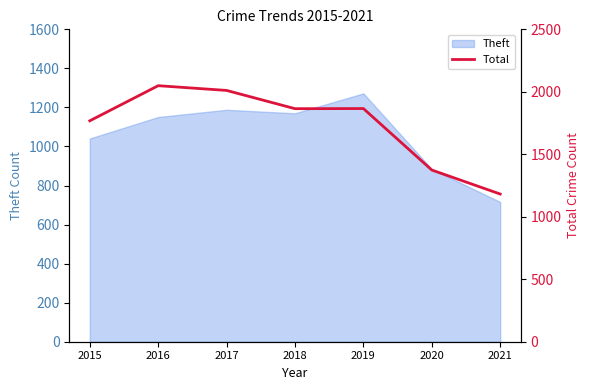

What is the average value?

1731